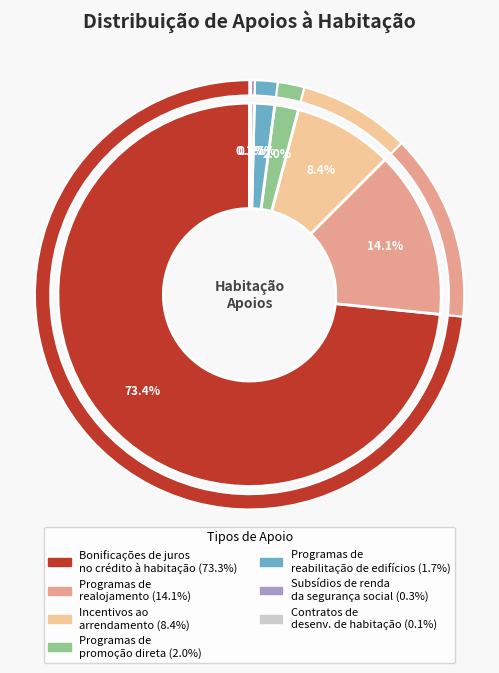

True or false: Contratos de desenv. de habitação accounts for 0% of the total.

True